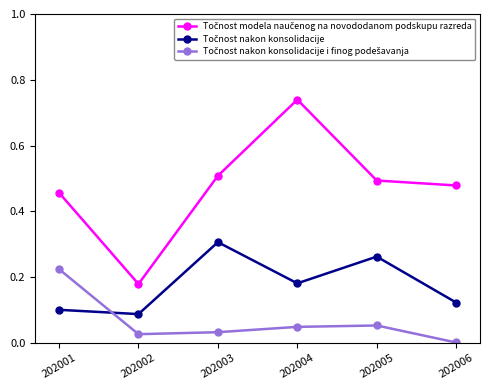

At which category is the sum across all series the highest?

202004